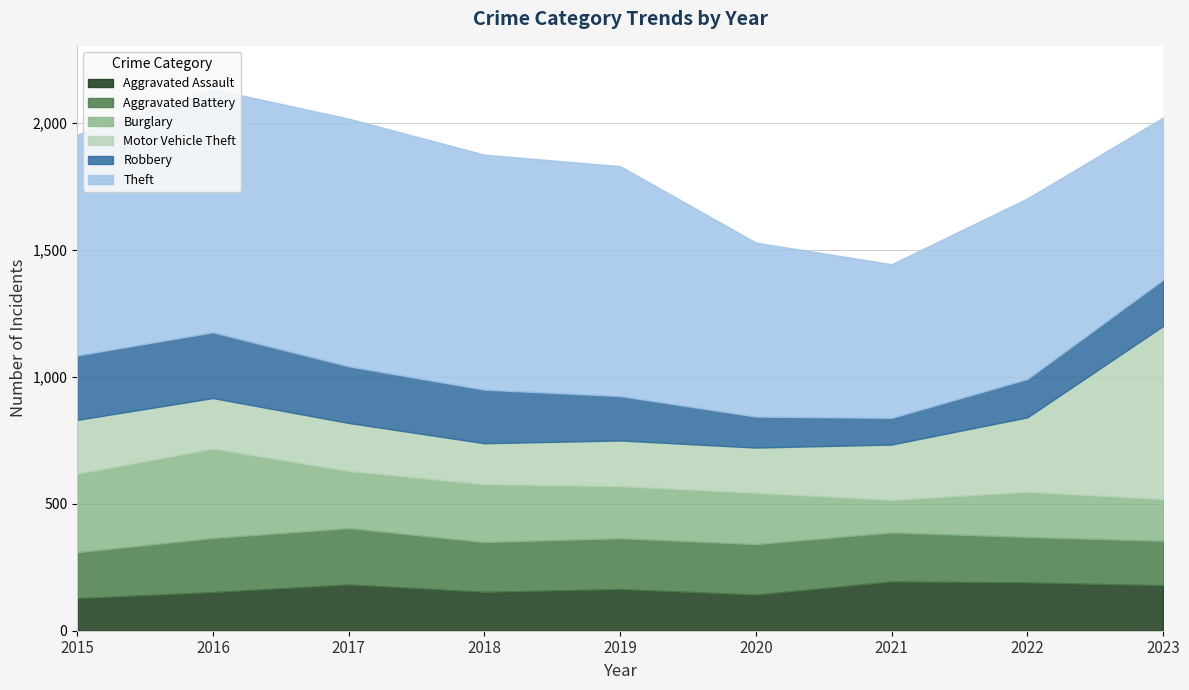

What is the difference between the highest and lowest values at 2022?

560